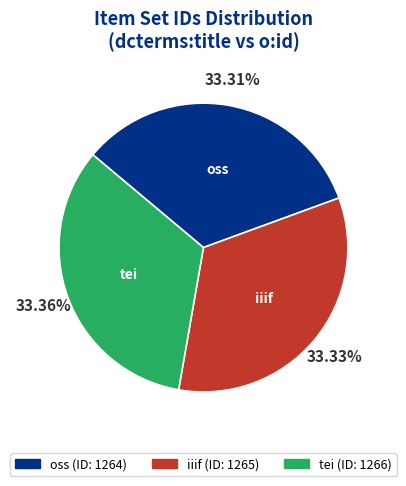

To the nearest percent, what percentage of the pie is tei?

33%